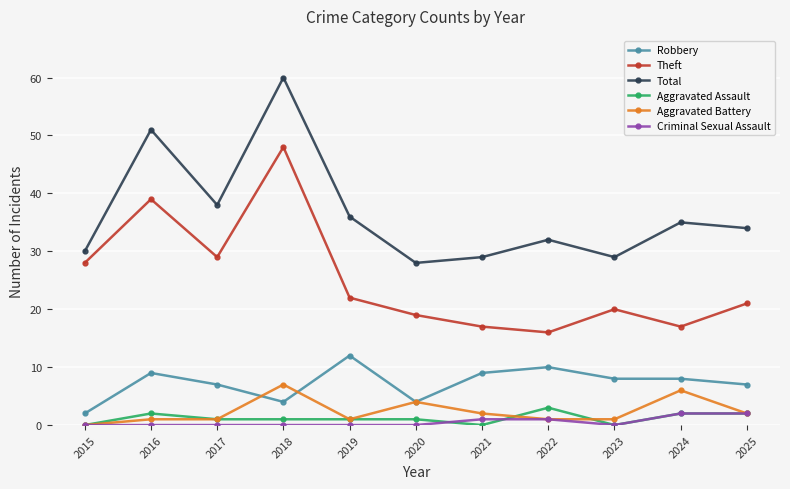

Where is the first local maximum for Robbery?

2016